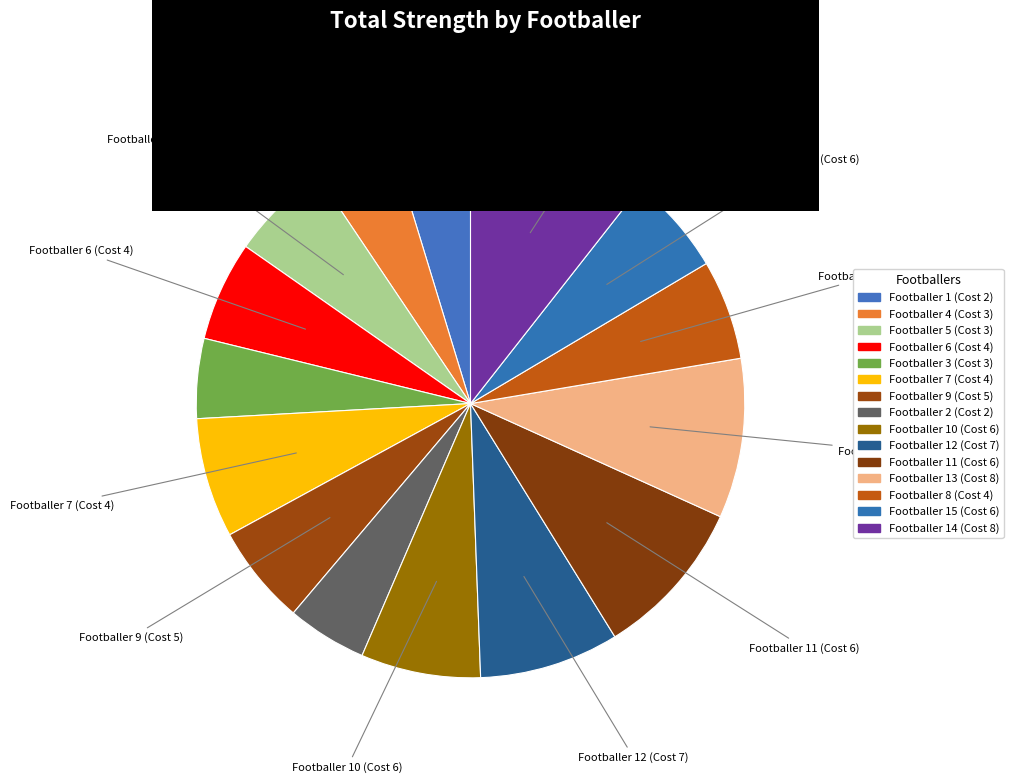

How many segments does this pie chart have?

15